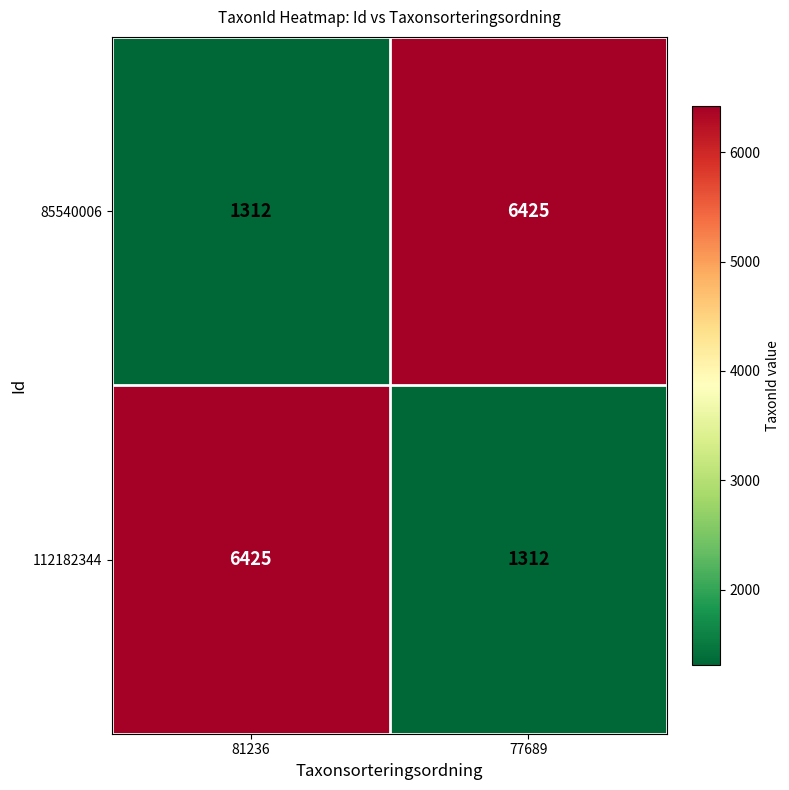

Reading left to right, list all the values displayed in this chart.

85540006: 1312	6425
112182344: 6425	1312